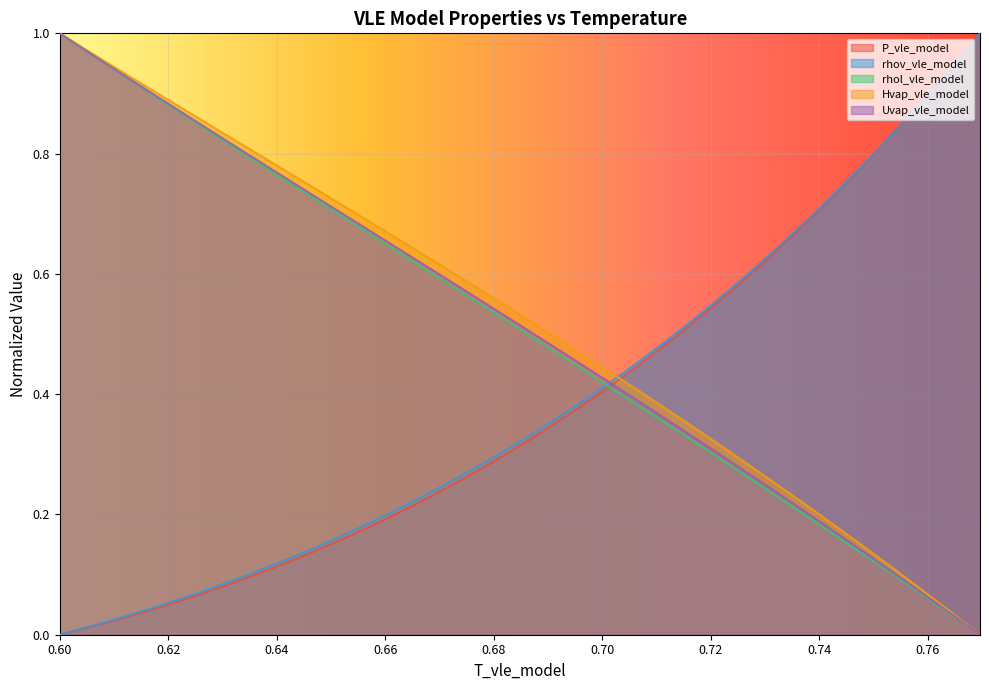

What is the label of the 12th point from the left?

0.6478411023510514